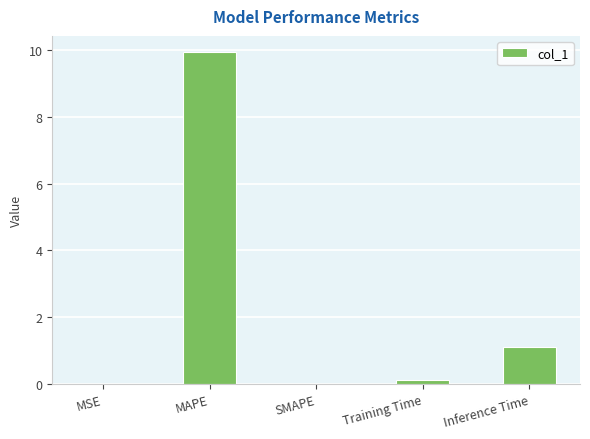

What is the sum of all values?

11.2